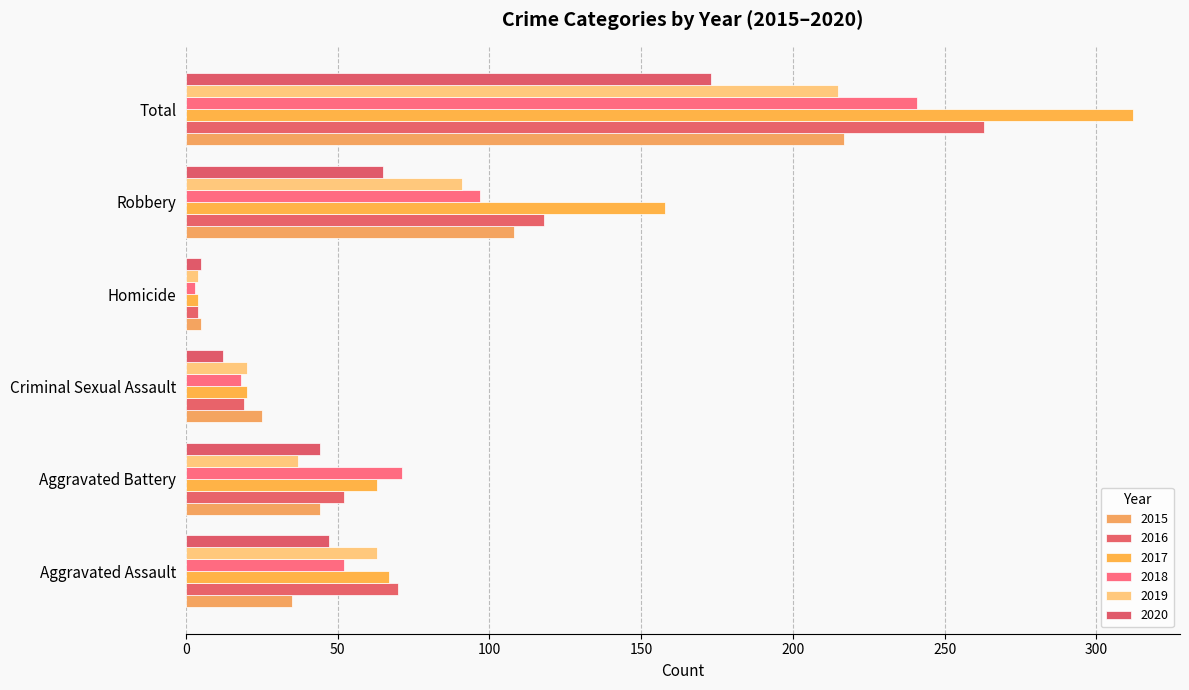

Count the number of data series in this chart.

6